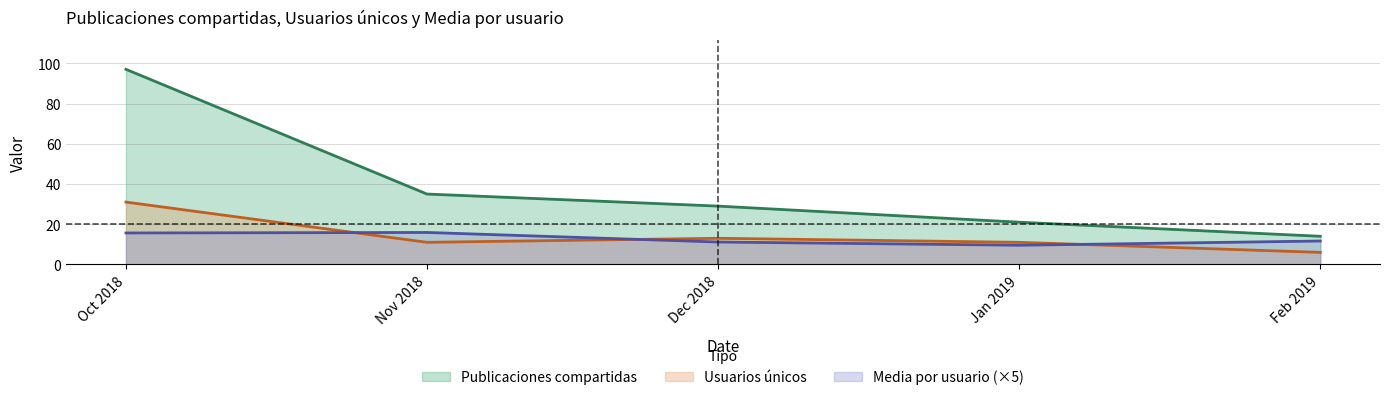

At which category is the sum across all series the highest?

Oct 2018